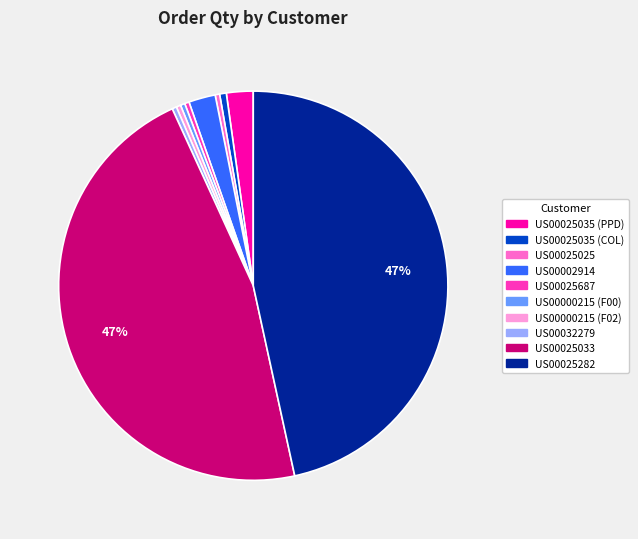

Approximately how many times larger is the value at US00025033 compared to US00025282?

1.0